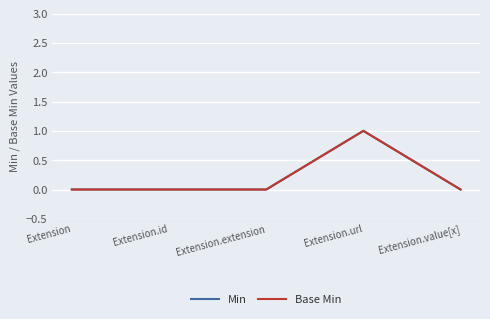

Which series changed the most between Extension and Extension.extension?

Min